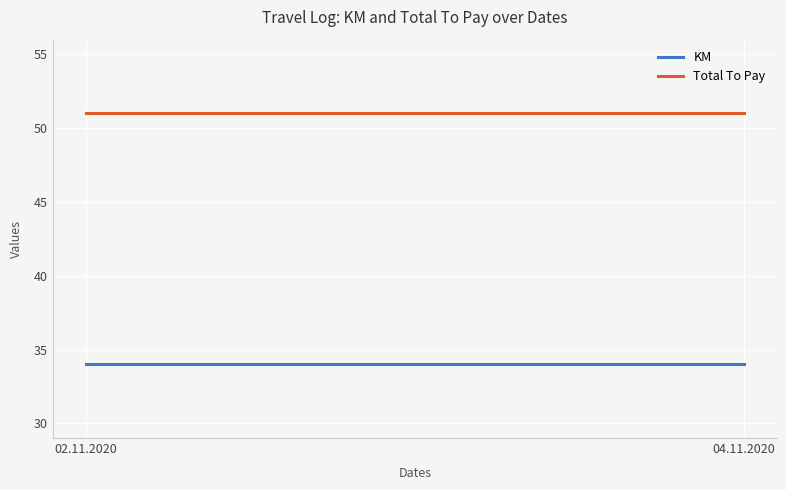

What is the minimum value for Total To Pay?

51.0